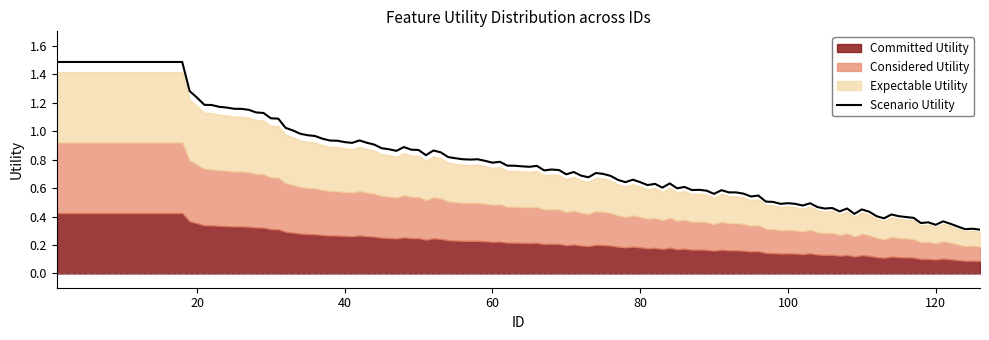

What is the maximum value for Scenario Utility?

1.5